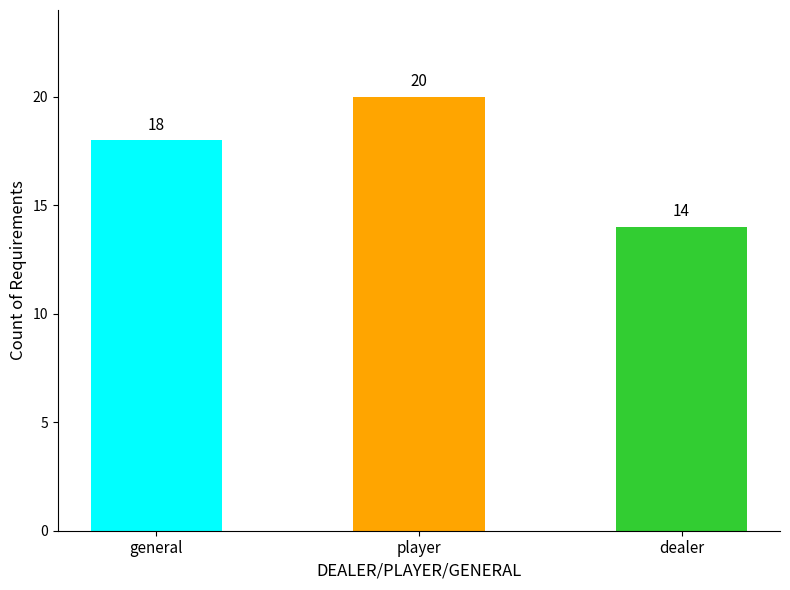

At which category does the chart reach its peak across all series?

player